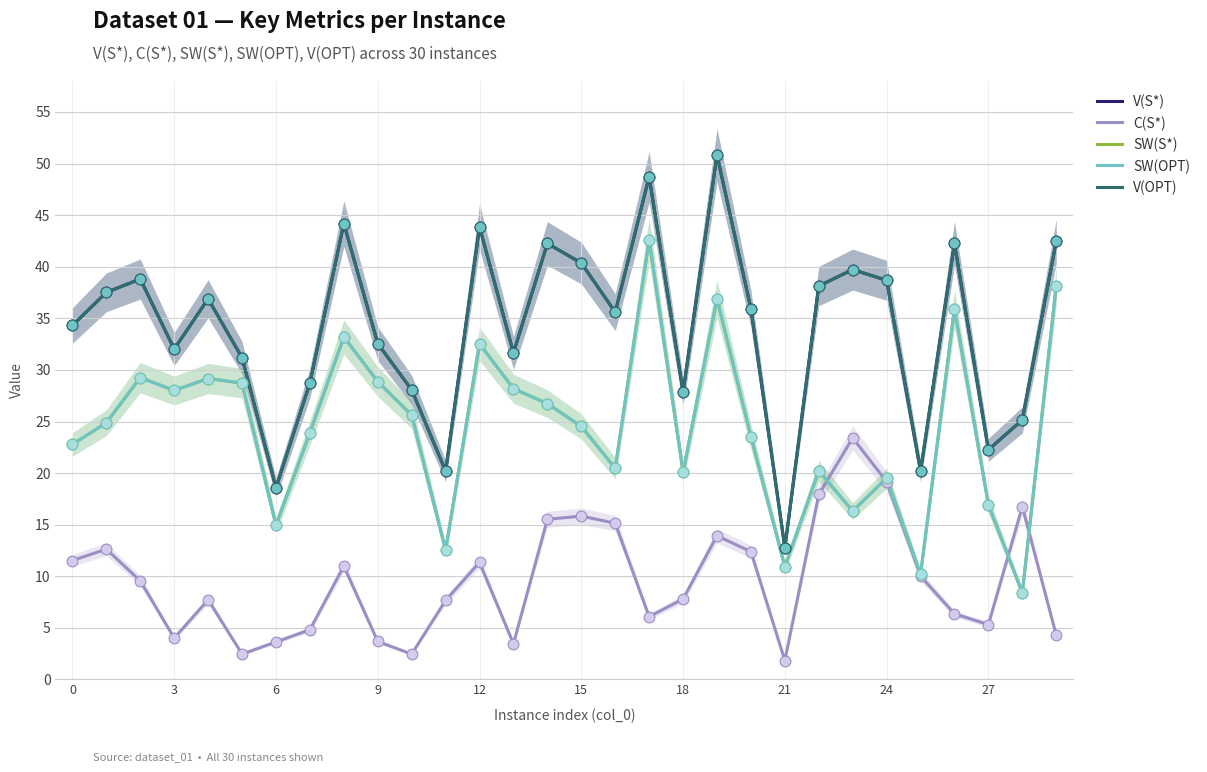

What is the total value across all series at 20?

131.3